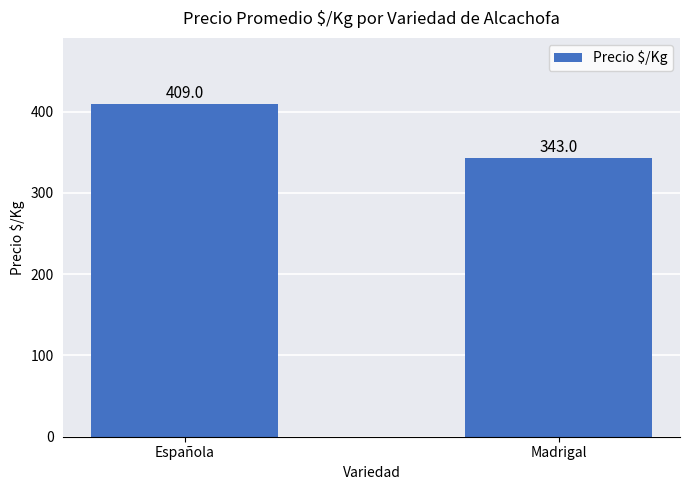

What position from the left is Española?

1